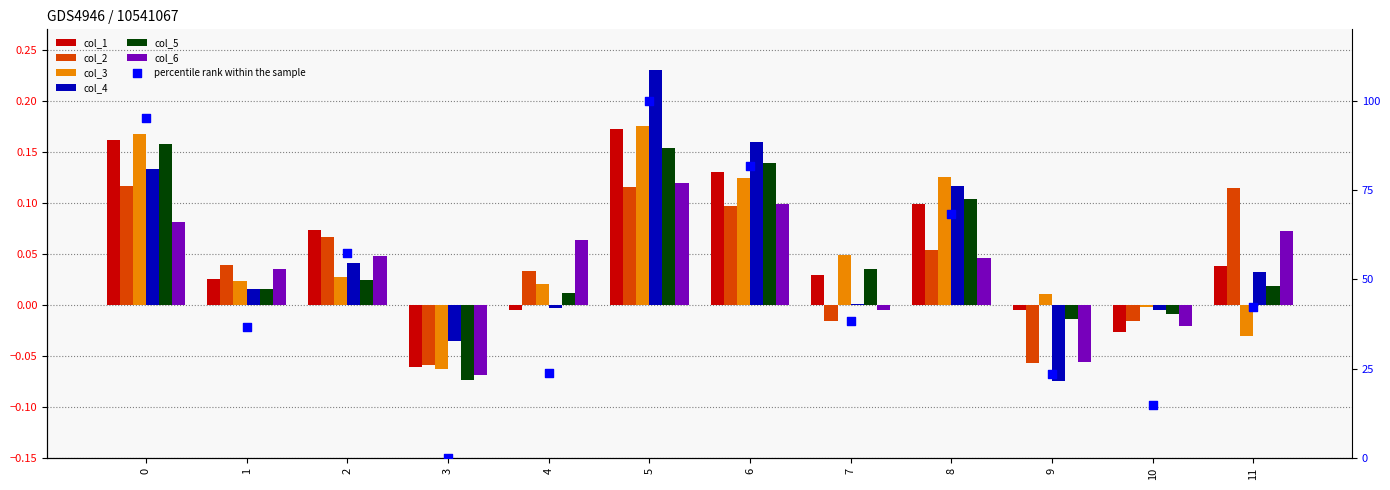

At which category is the sum across all series the highest?

5